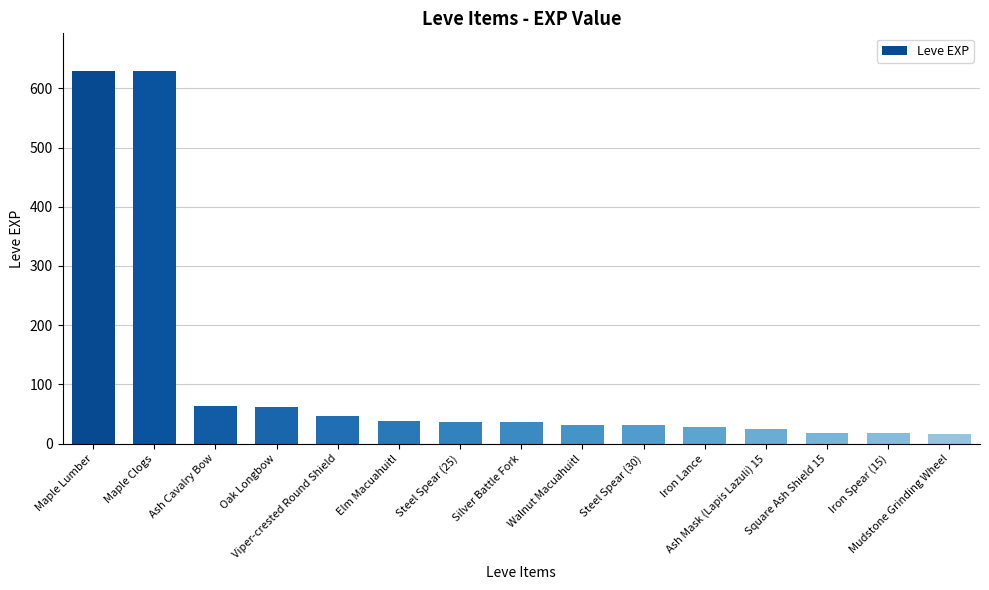

What is the maximum value shown in the chart?

630